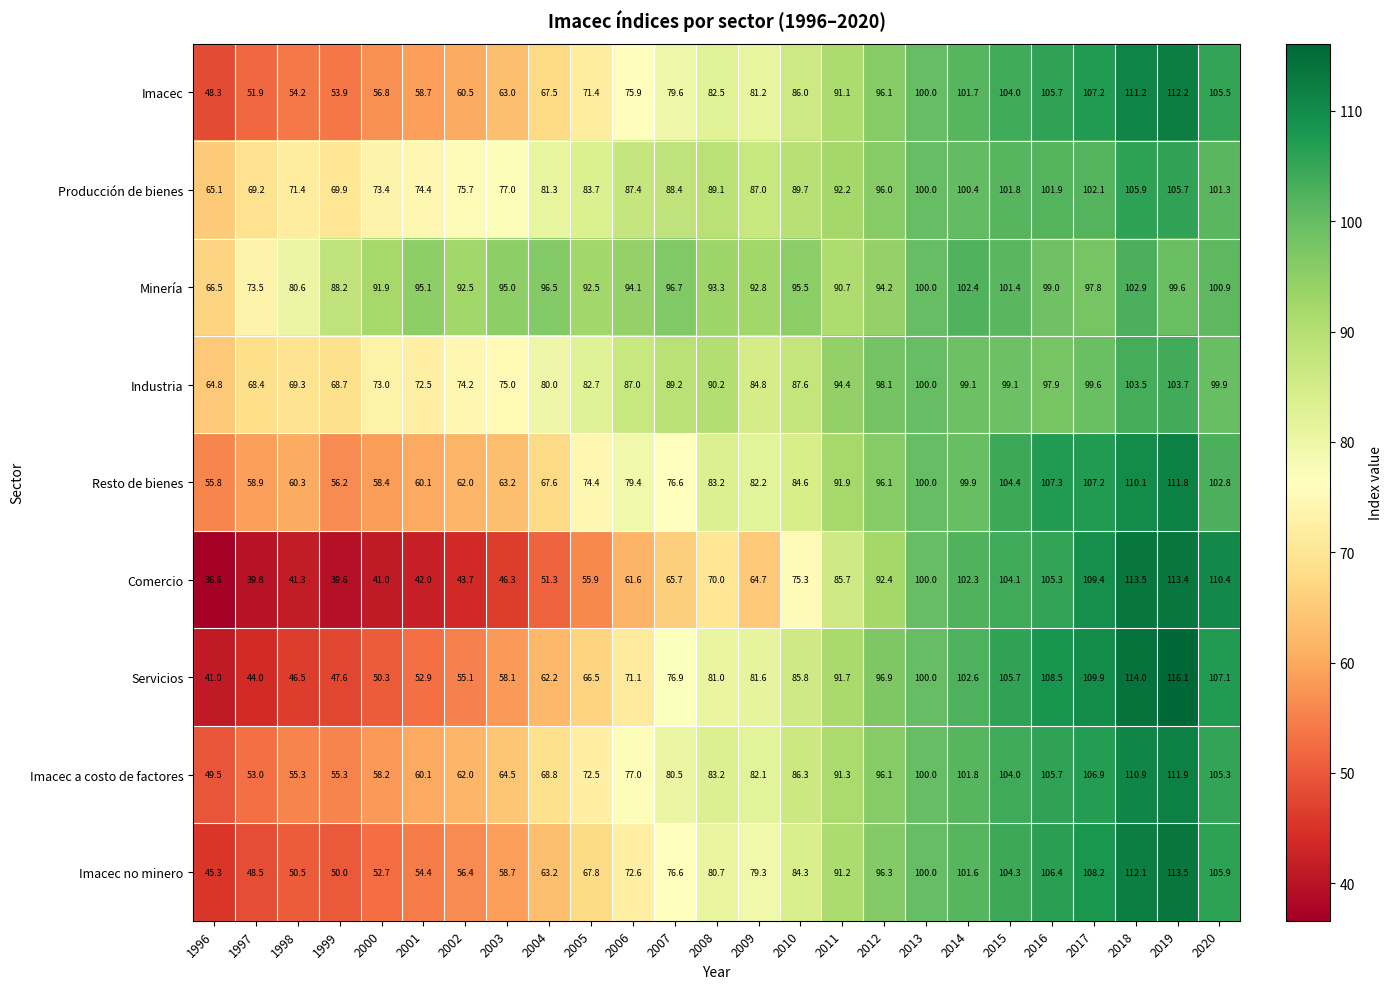

Which series has the largest range (max minus min)?

Comercio